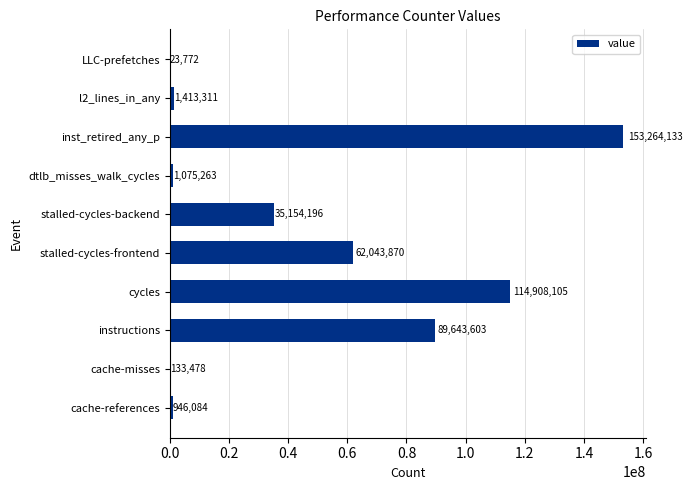

Approximately how many times larger is the value at instructions compared to stalled-cycles-backend?

2.6